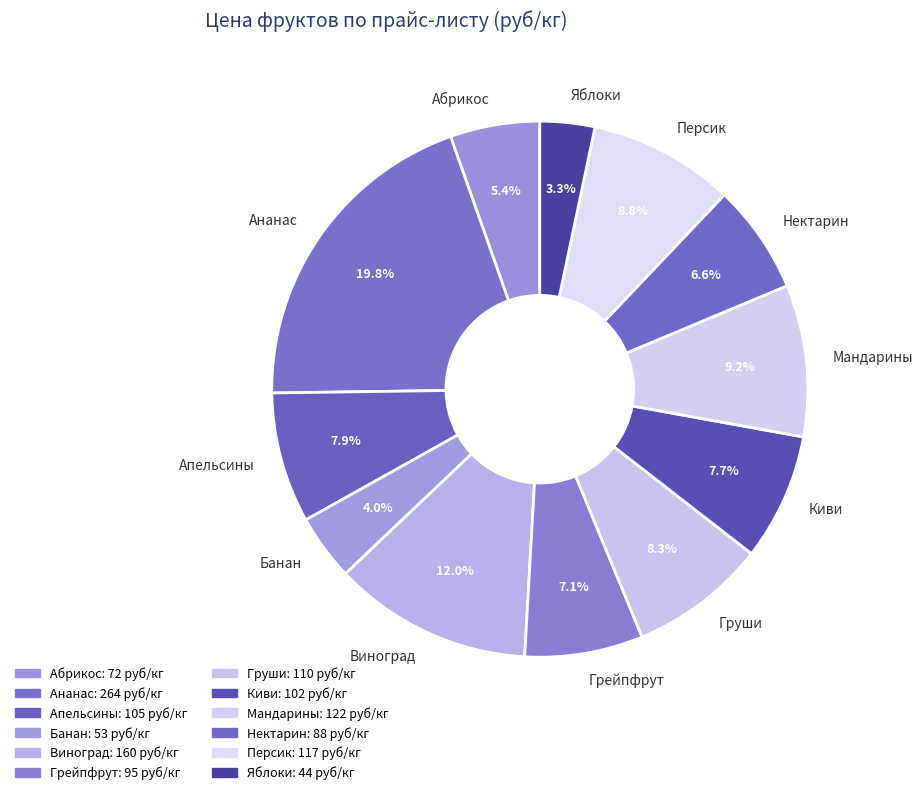

Is Ананас the majority of the pie?

No